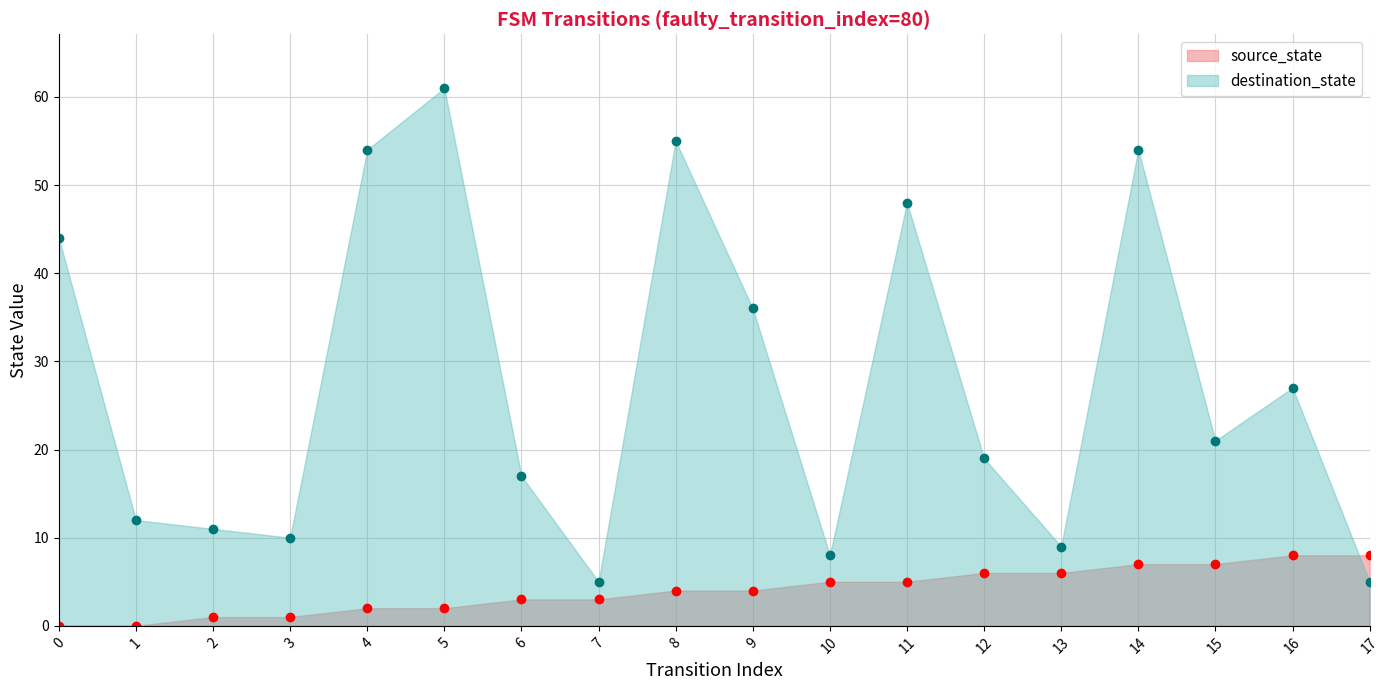

How many times do destination_state and source_state cross each other?

1